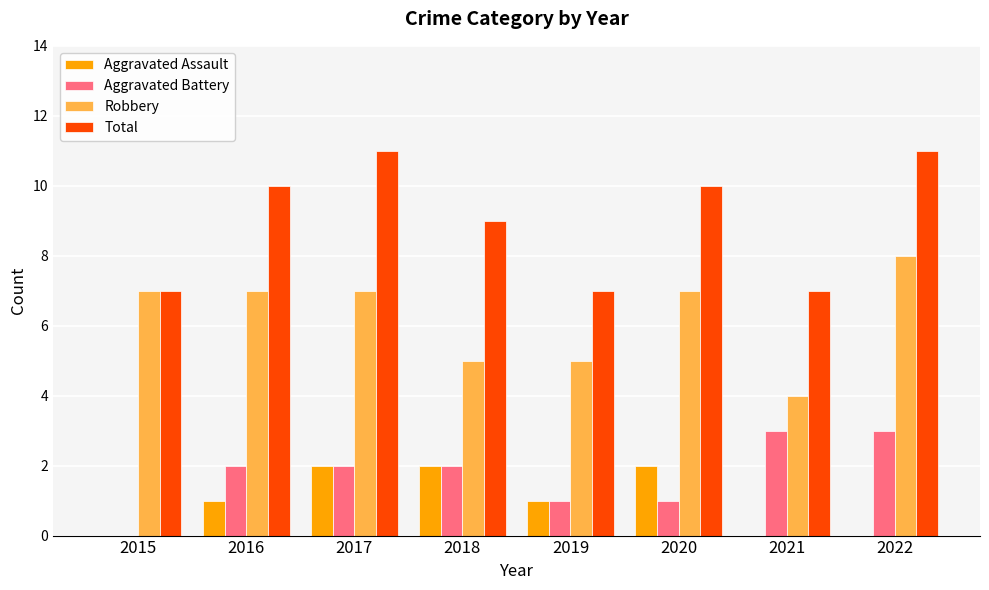

What is the sum of the Robbery values at 2022 and 2017?

15